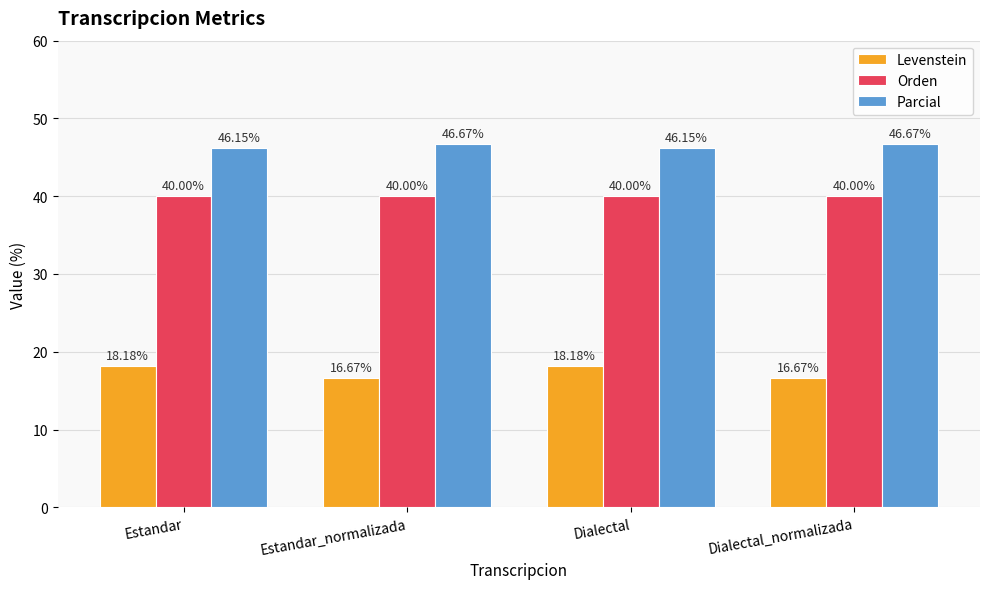

What is the label of the 2nd bar from the left?

Estandar_normalizada